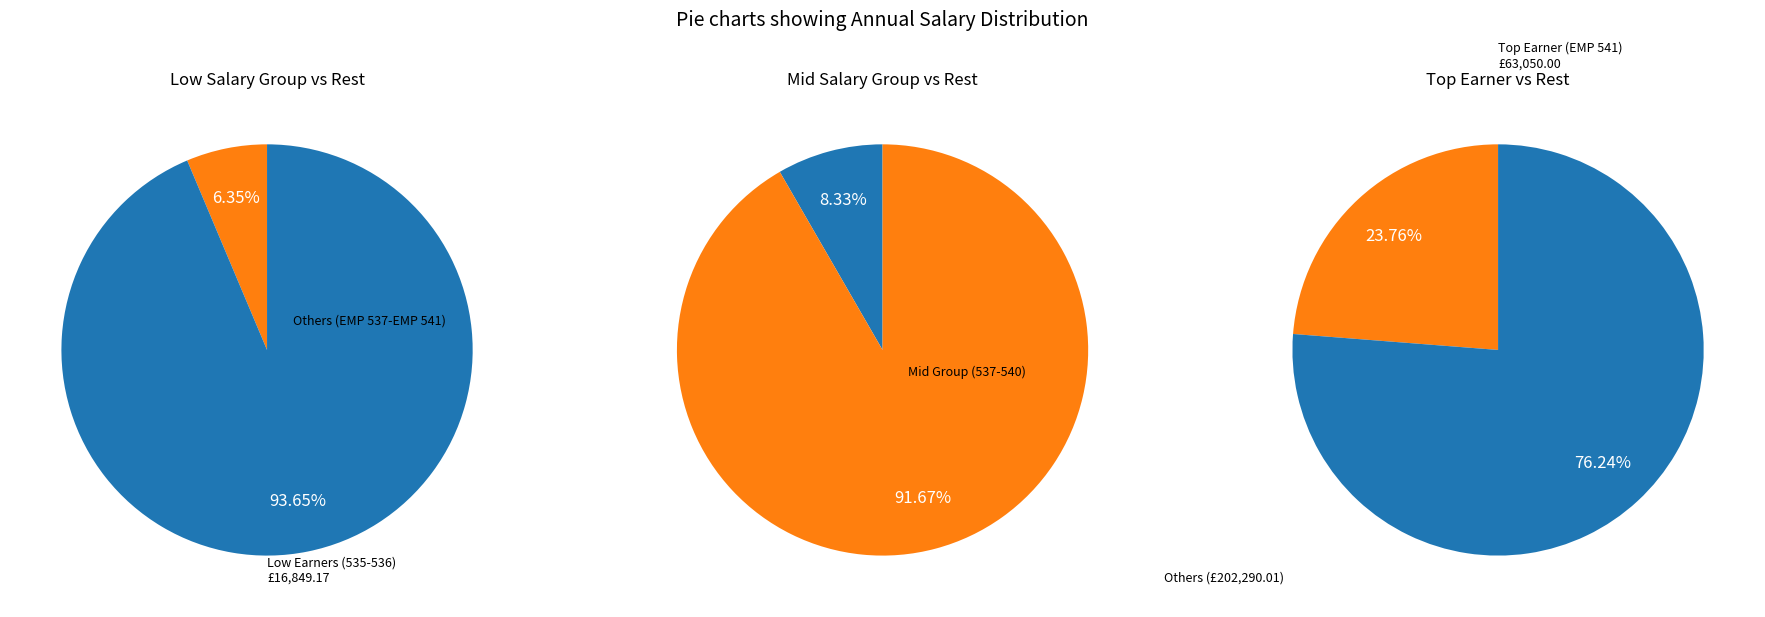

What percentage do EMP 535 and EMP 539 together represent?

20.6%